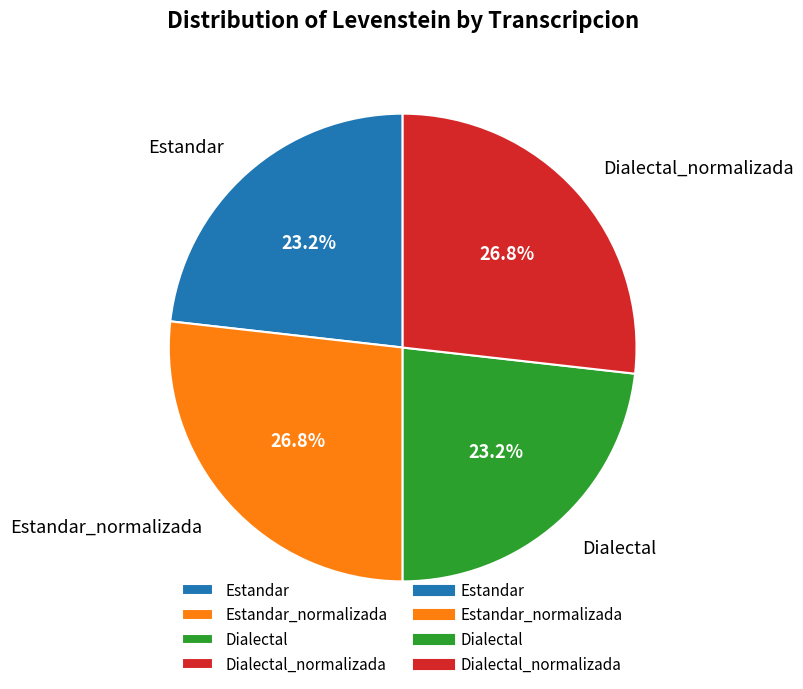

Which has a higher value, Estandar_normalizada or Dialectal?

Estandar_normalizada